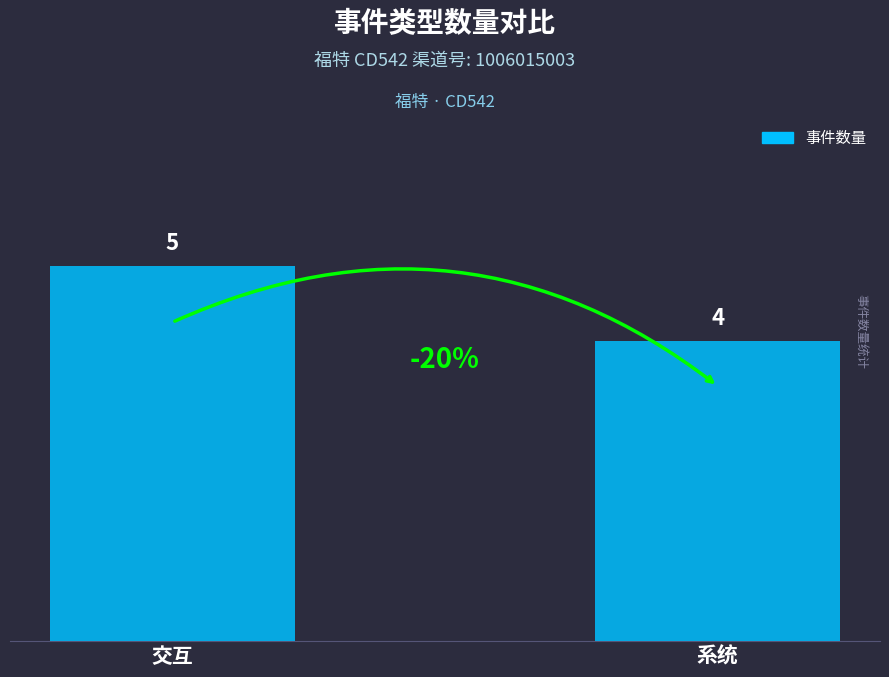

What is the label of the 1st bar from the left?

交互